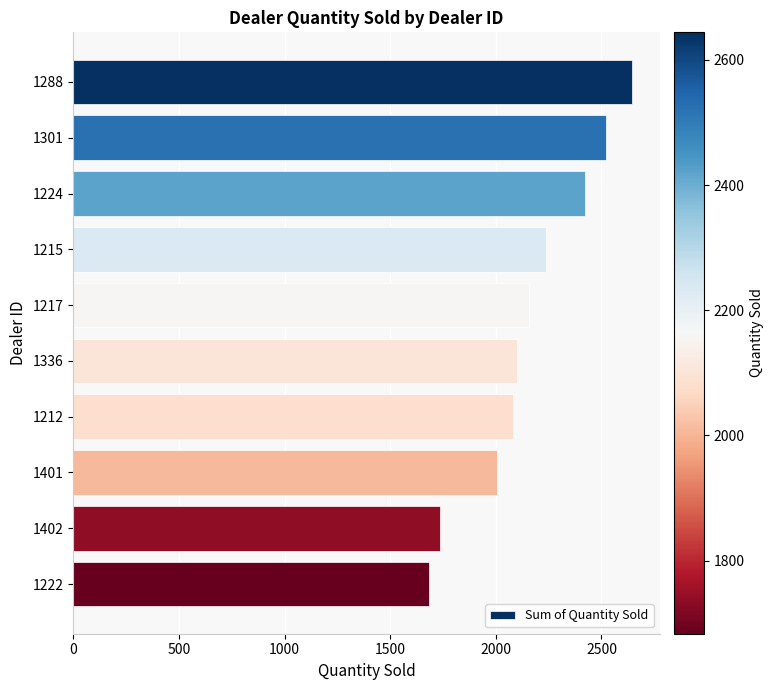

Reading top to bottom, what are all the values shown in this chart?

1288=2644	1301=2523	1224=2422	1215=2238	1217=2158	1336=2102	1212=2083	1401=2006	1402=1738	1222=1683